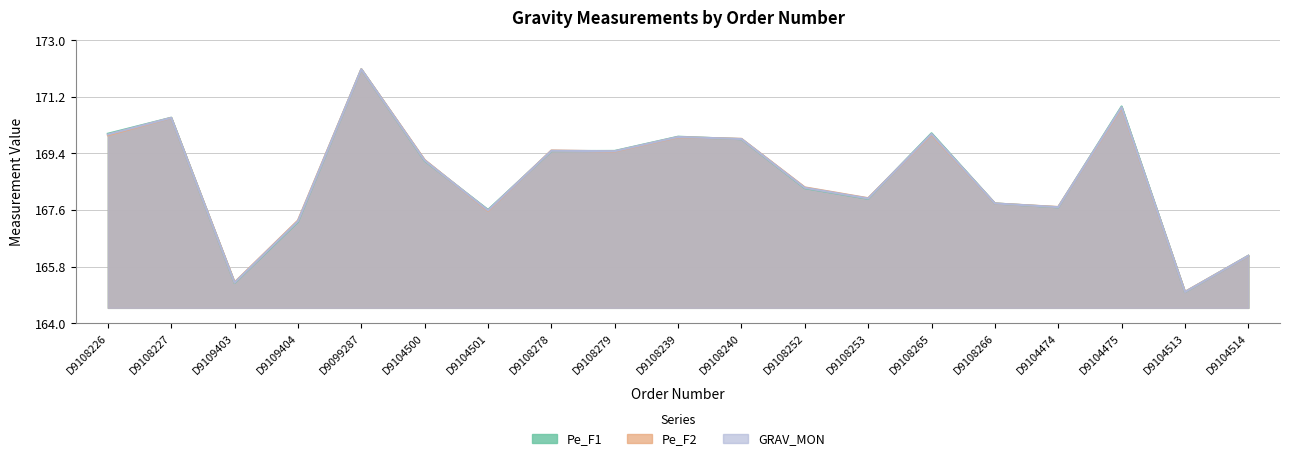

What is the difference between the Pe_F2 values at D9104501 and D9104500?

1.6